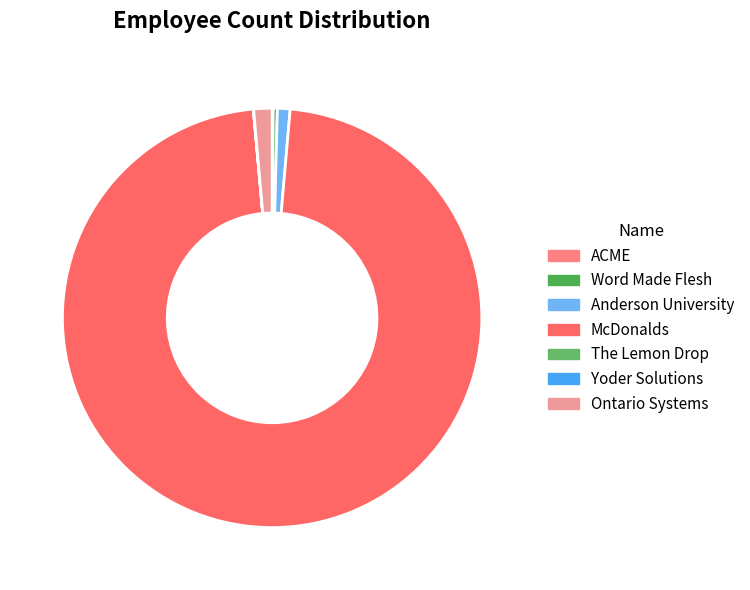

Rank the categories by value from lowest to highest.

Yoder Solutions, The Lemon Drop, ACME, Word Made Flesh, Anderson University, Ontario Systems, McDonalds